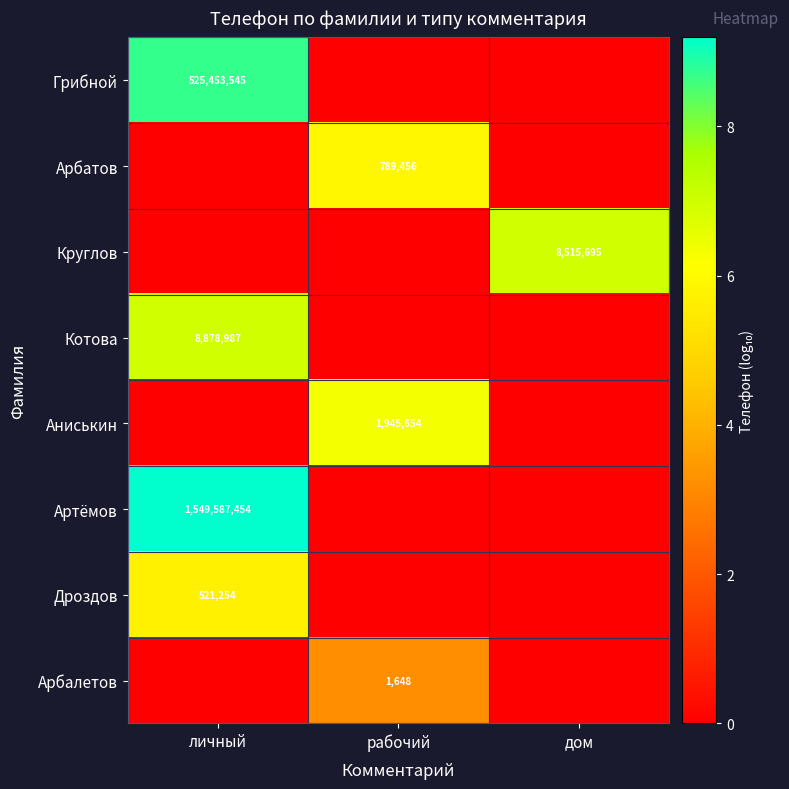

Is it true that Арбалетов equals 332 at рабочий?

False